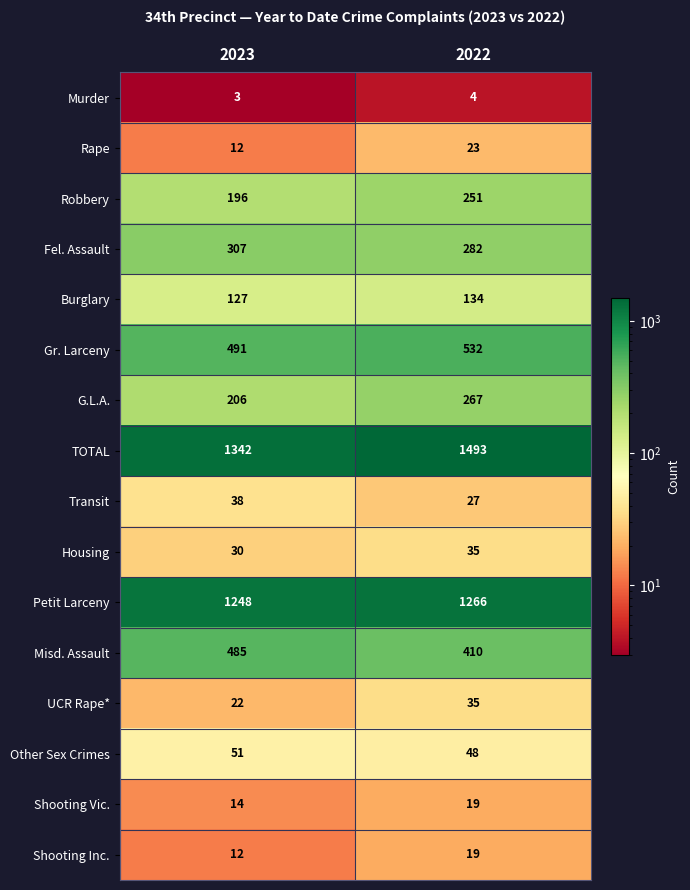

Which category has the lowest value in the Shooting Vic. series?

2023